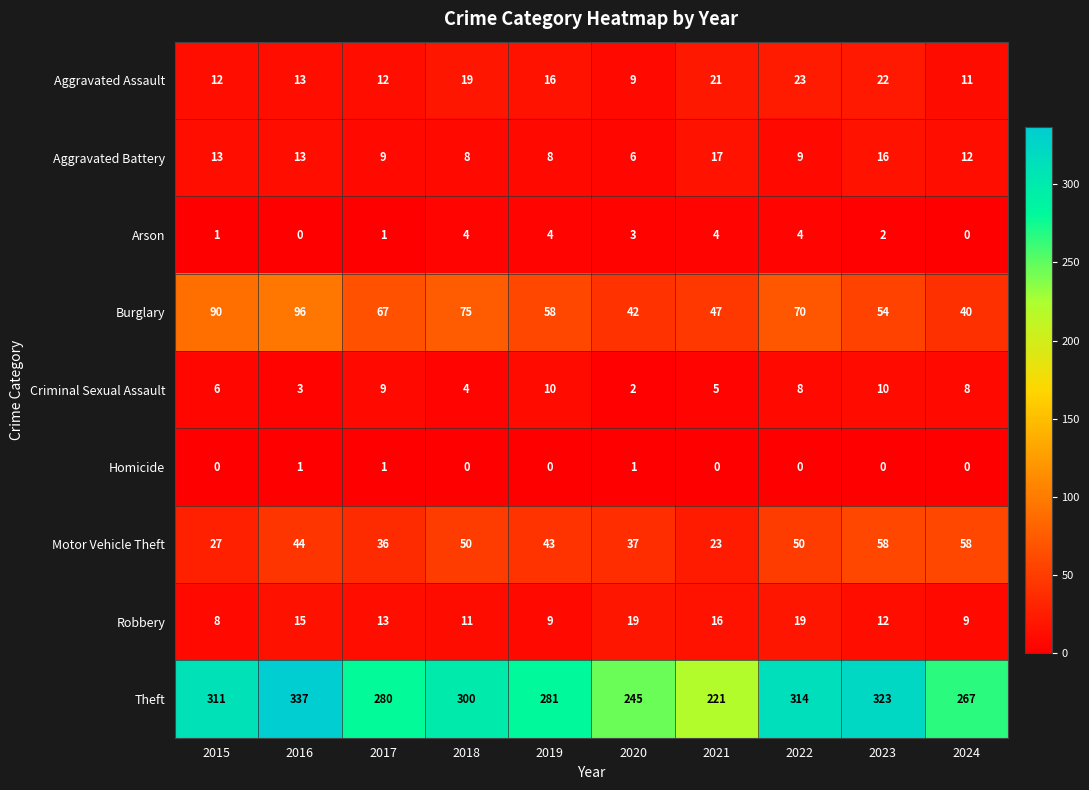

What is the difference between the maximum and minimum values in the Aggravated Assault series?

14